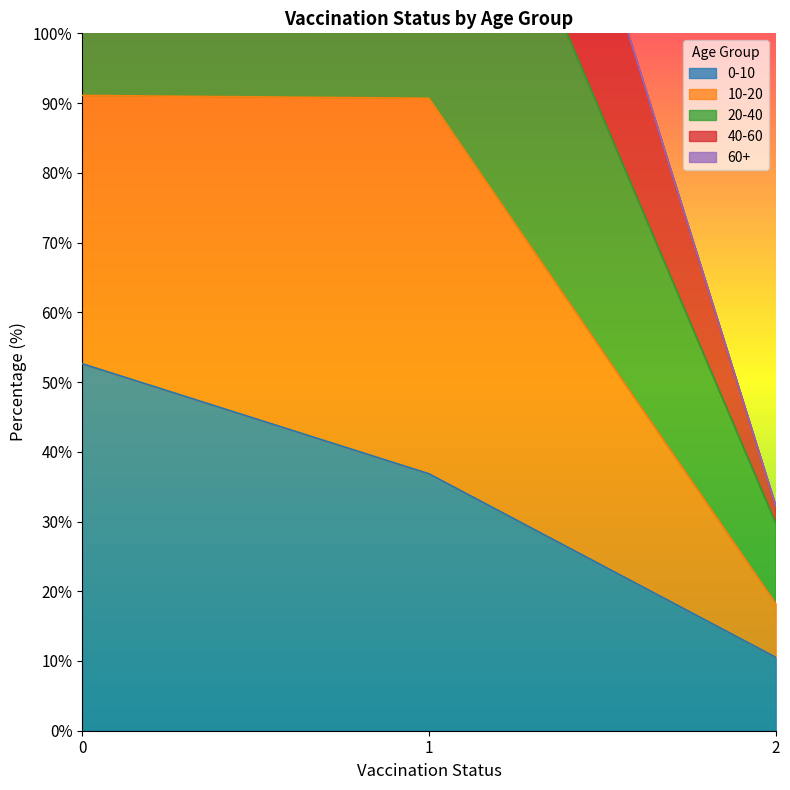

The 0-10 series shows 52.6 at 0. True or false?

True